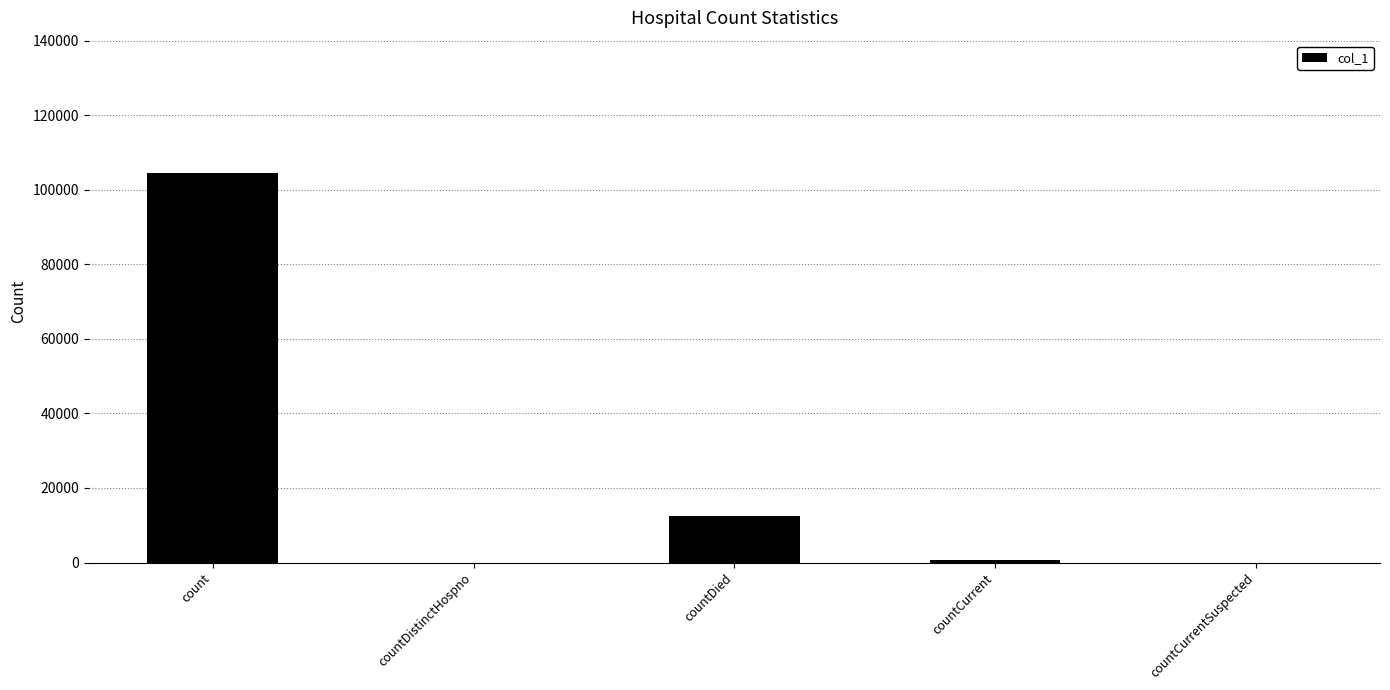

Which has a higher value, countDied or count?

count